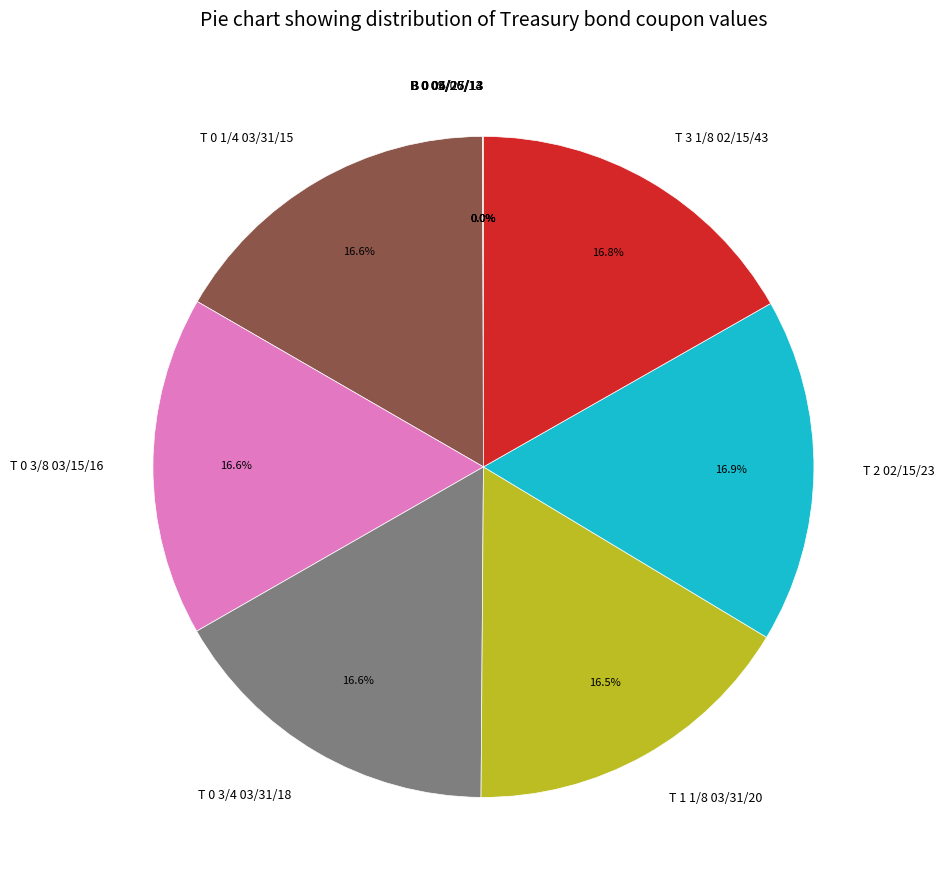

True or false: T 0 1/4 03/31/15 accounts for 17% of the total.

True